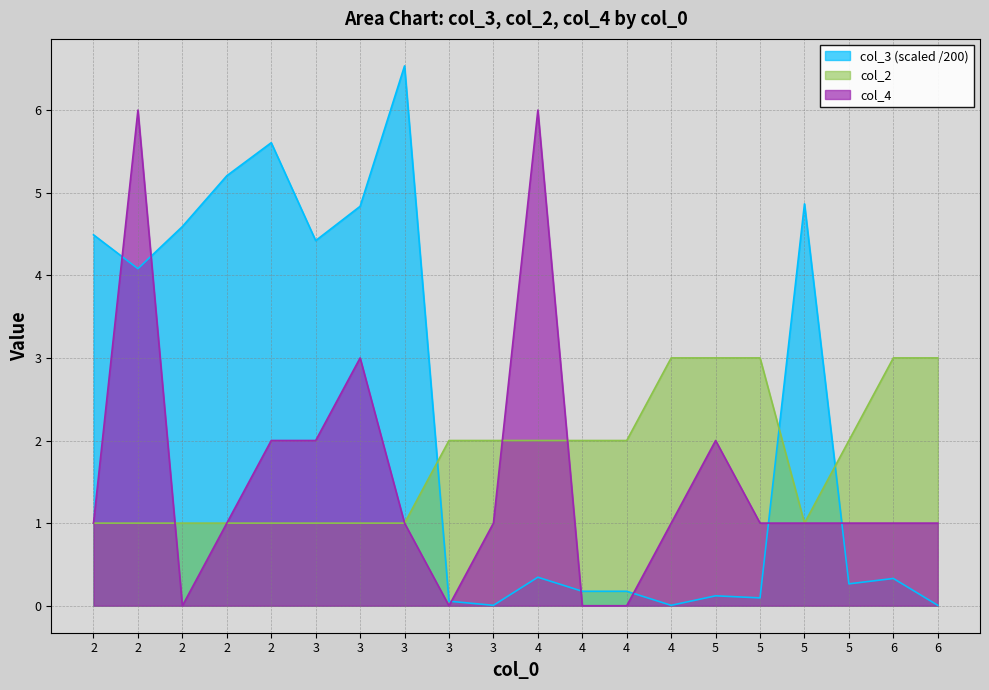

The col_4 series shows 3.0 at 3. True or false?

True